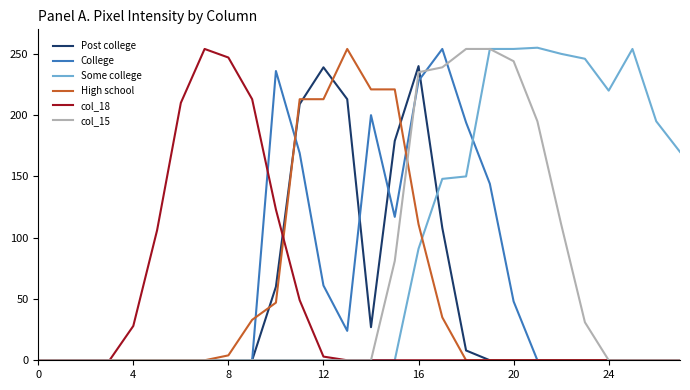

Which series has the largest total across all categories?

Some college